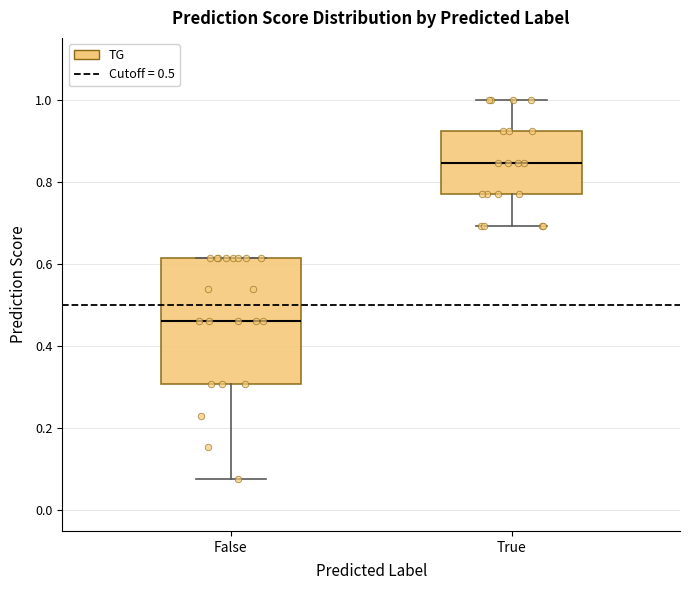

Reading left to right, transcribe this box plot: for each box, give where its median line is, the range the box spans, and where its two whiskers end, as read against the y-axis. The values are not printed on the chart, so give them approximately, as read against the axis.

False: median 0.46, box 0.30 to 0.62, whiskers 0.08 to 0.62
True: median 0.84, box 0.76 to 0.92, whiskers 0.70 to 1.00